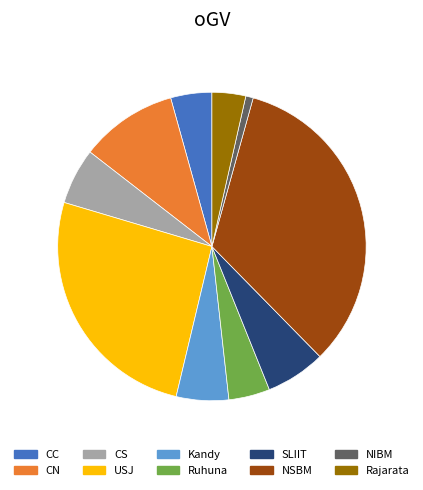

What is the smallest slice in the pie chart?

NIBM